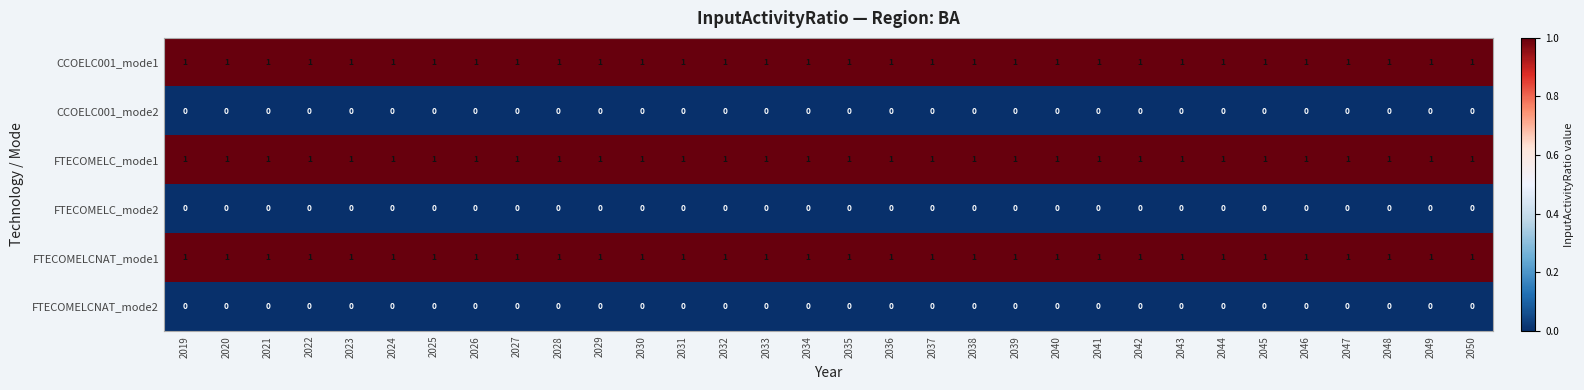

What is the sum of all CCOELC001_mode1 values?

32